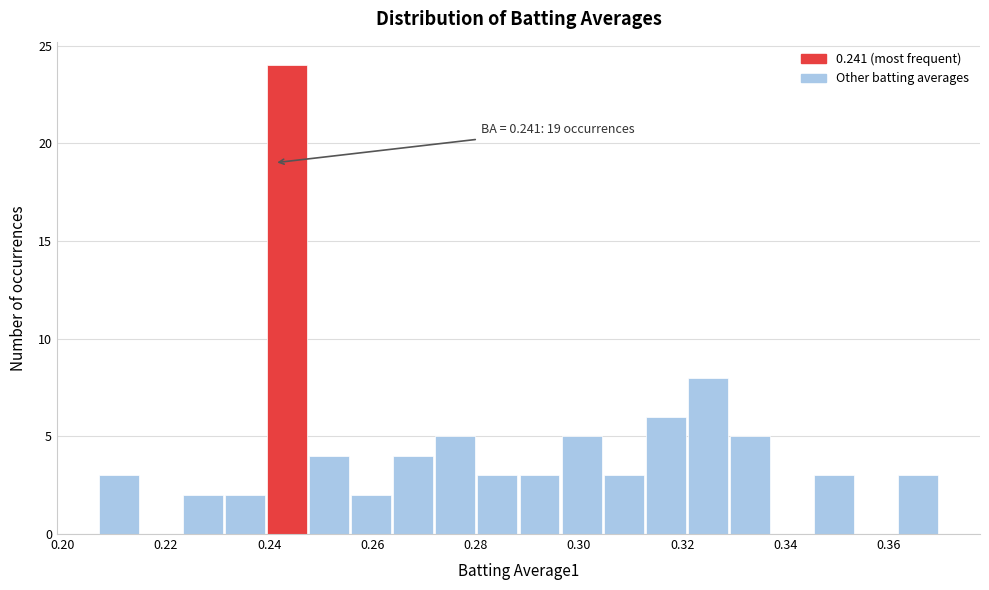

Over which range of the x-axis is the bar tallest?

0.240 to 0.248